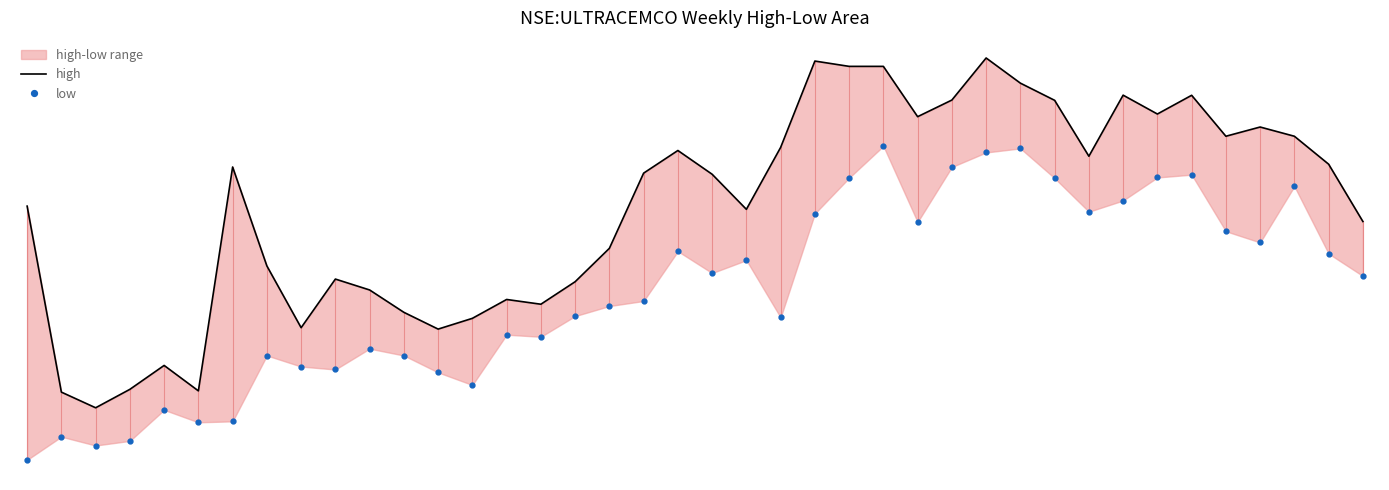

At which category does high reach its first local peak?

4